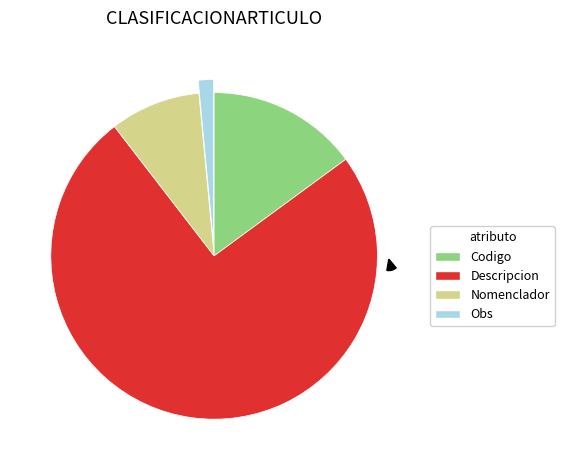

To the nearest percent, what portion does Descripcion represent?

75%